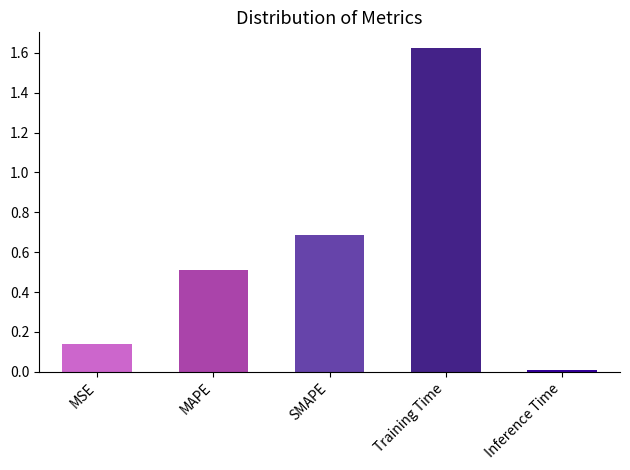

What is the average value?

0.6